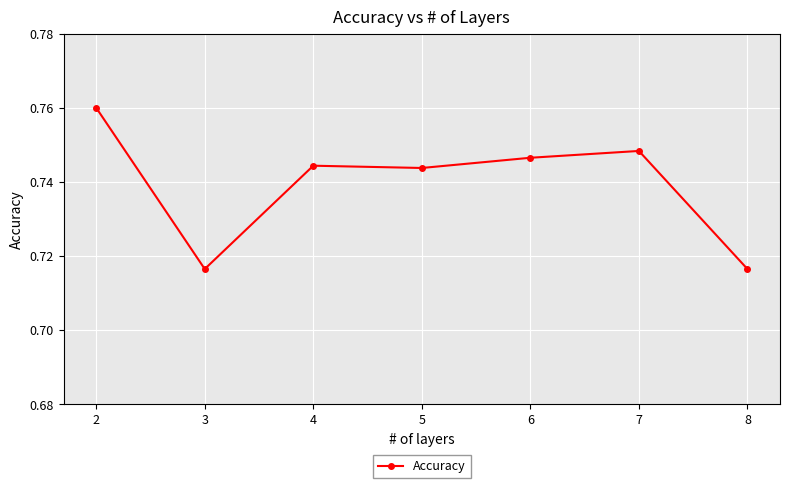

What is the sum of the values at 5 and 3?

1.5